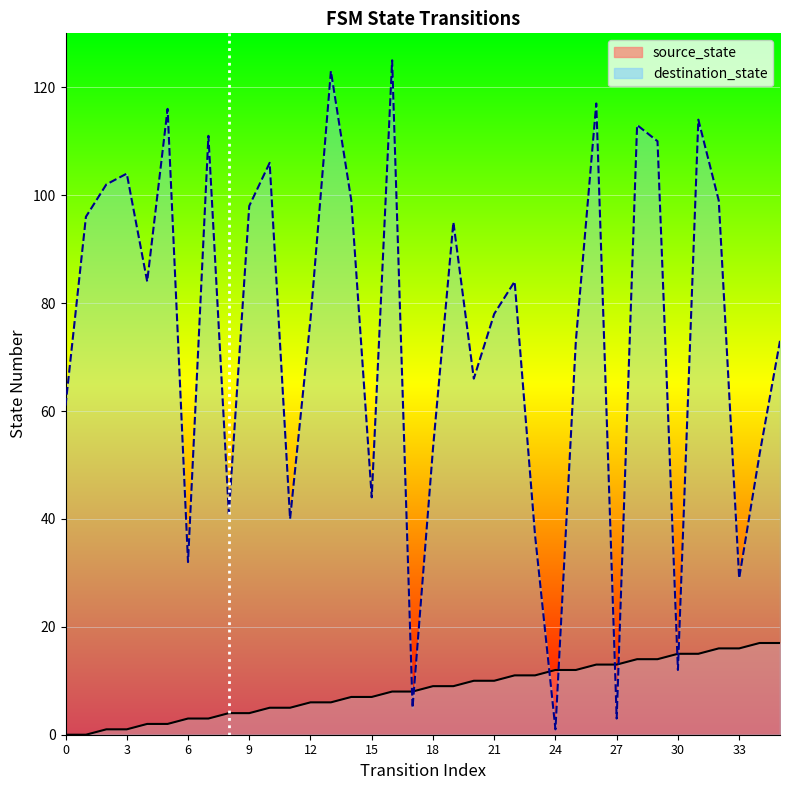

Reading left to right, what are all the values shown in this chart?

source_state: 0	0	1	1	2	2	3	3	4	4	5	5	6	6	7	7	8	8	9	9	10	10	11	11	12	12	13	13	14	14	15	15	16	16	17	17
destination_state: 61	96	102	104	84	116	32	111	41	98	106	40	77	123	99	44	125	5	53	95	66	78	84	37	1	73	117	3	113	110	12	114	99	29	52	73